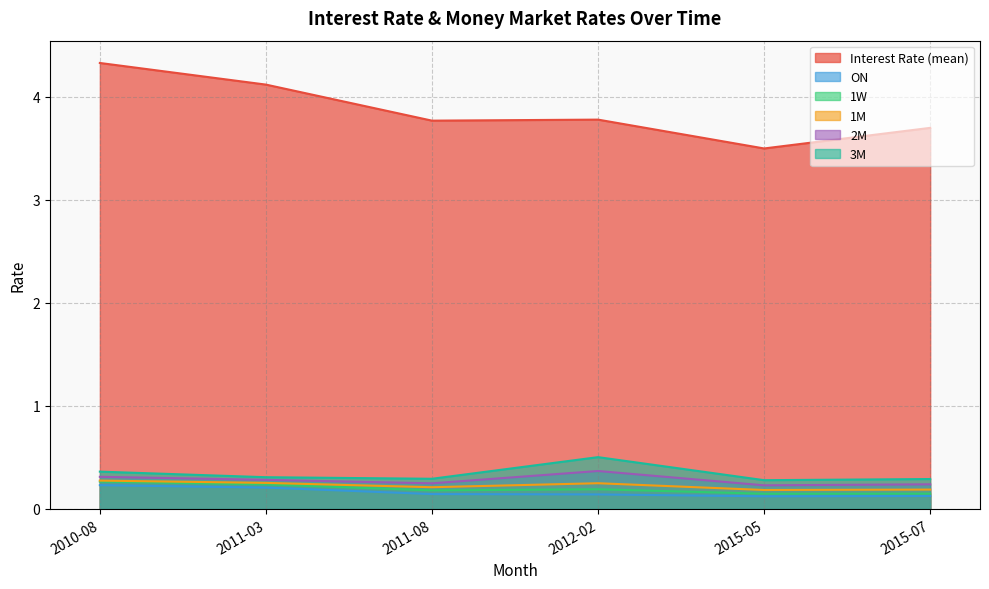

Is the value of 1W at 2015-05 greater than the value of 1M at 2012-02?

No